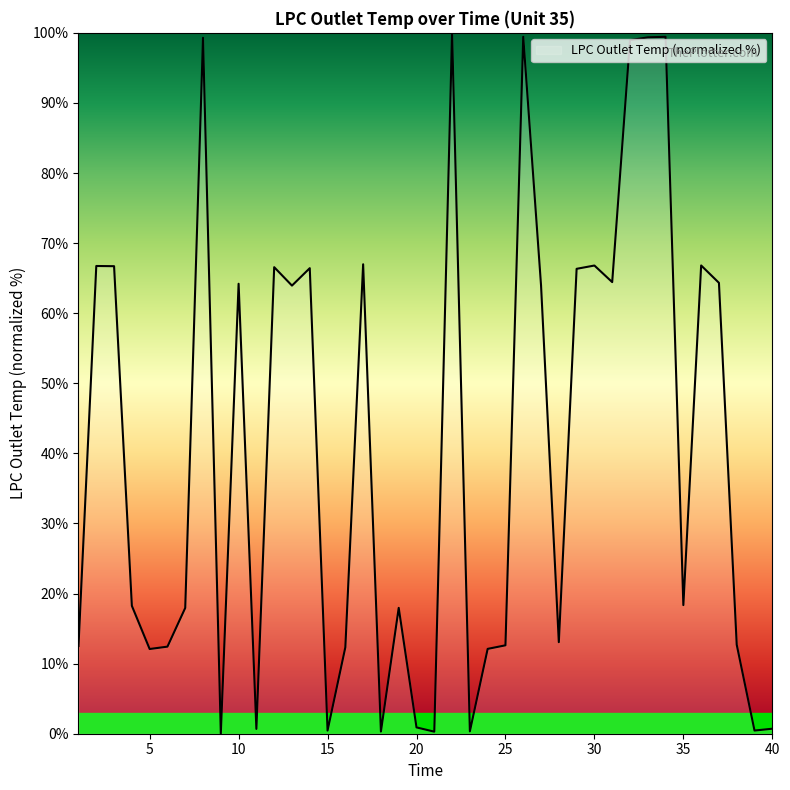

How many lines are shown in the chart?

1